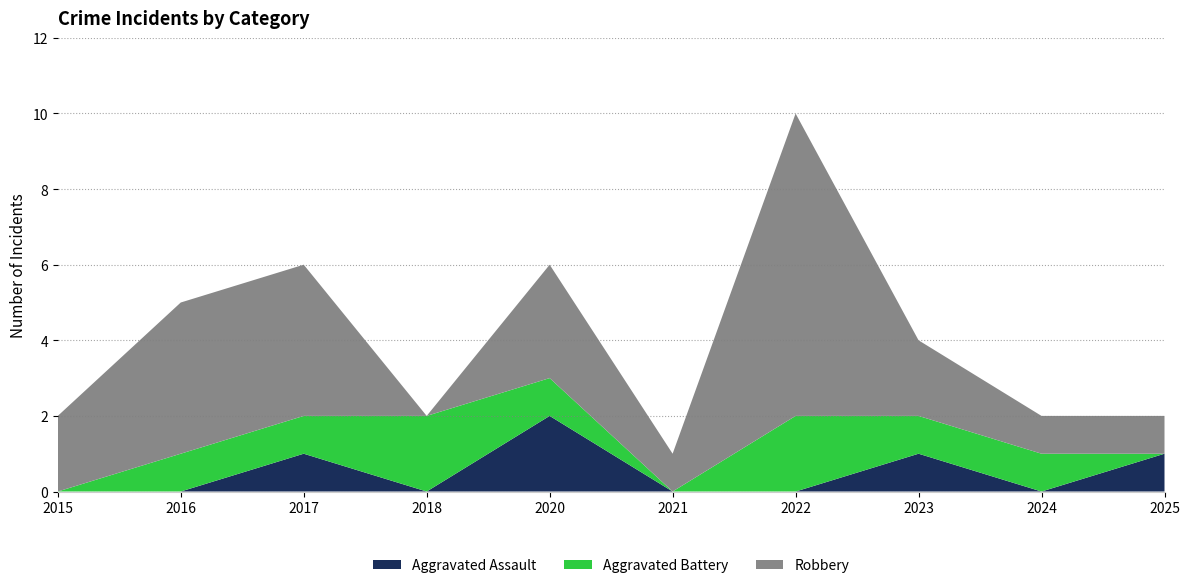

Reading left to right, what are all the values shown in this chart?

Aggravated Assault: 0	0	1	0	2	0	0	1	0	1
Aggravated Battery: 0	1	1	2	1	0	2	1	1	0
Robbery: 2	4	4	0	3	1	8	2	1	1